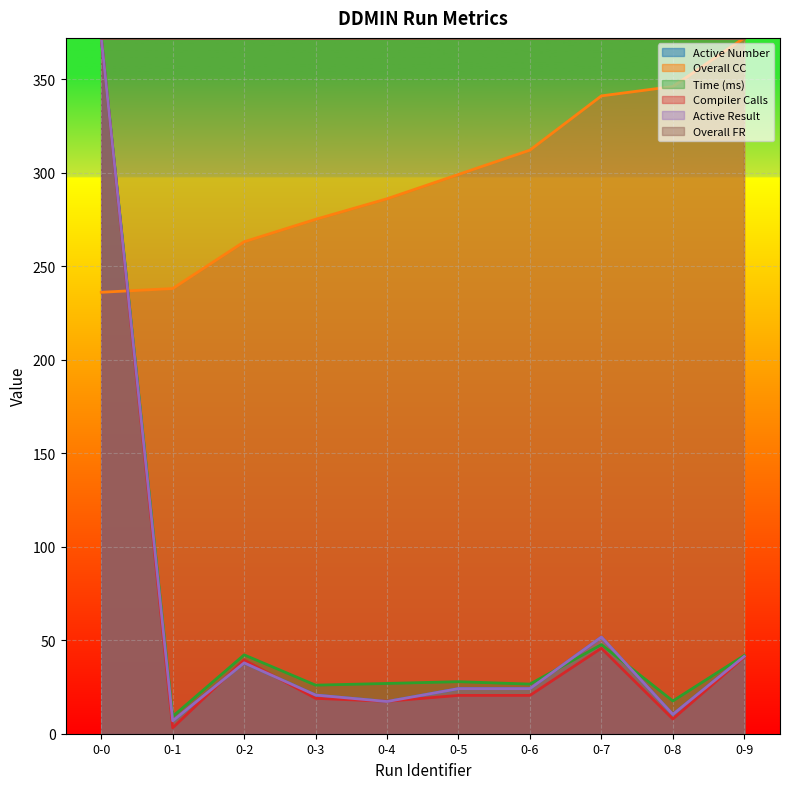

The value of Active Result at 0-7 is 51.7. True or false?

True